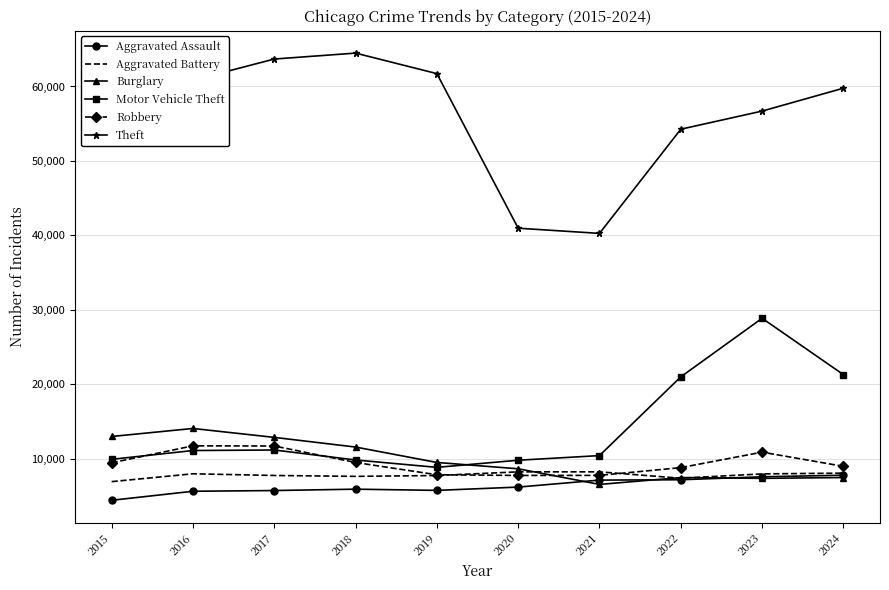

What are all the series names shown in the legend?

Aggravated Assault, Aggravated Battery, Burglary, Motor Vehicle Theft, Robbery, Theft